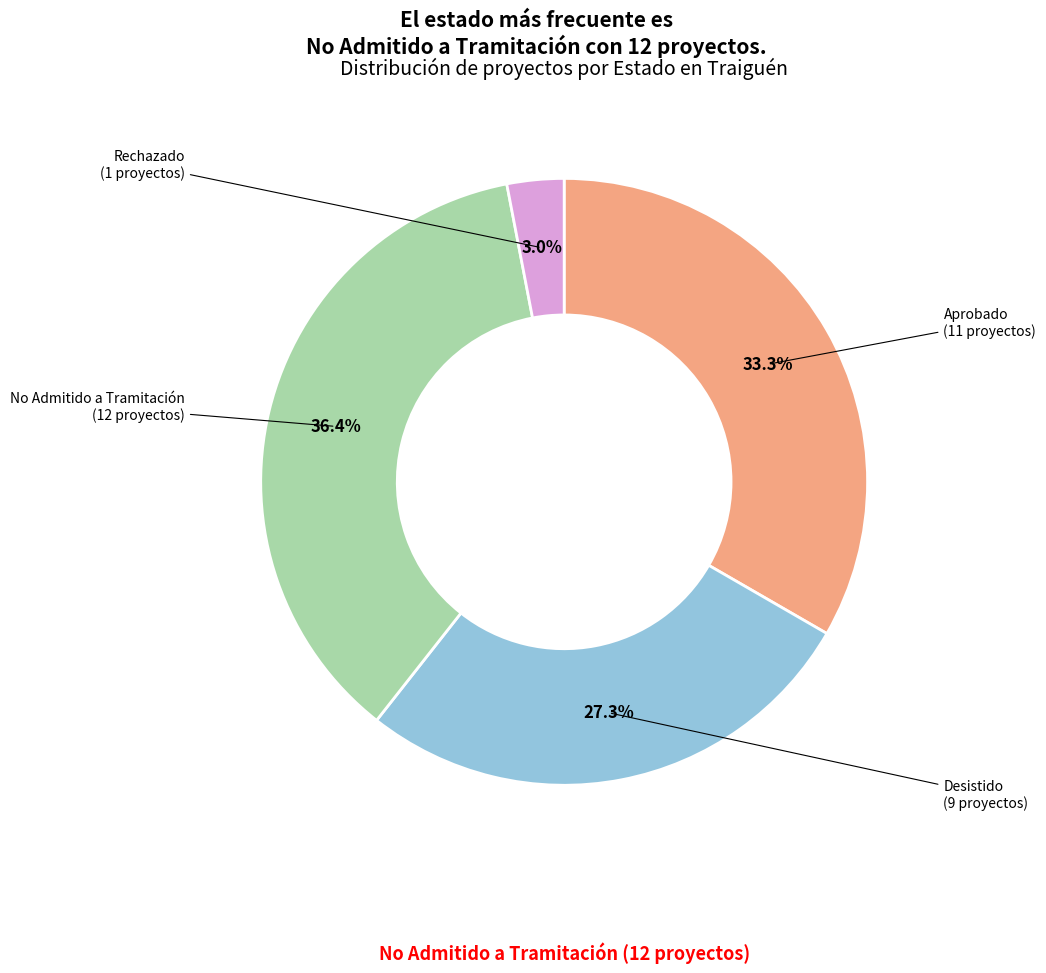

Is there any slice that represents more than half of the pie?

No